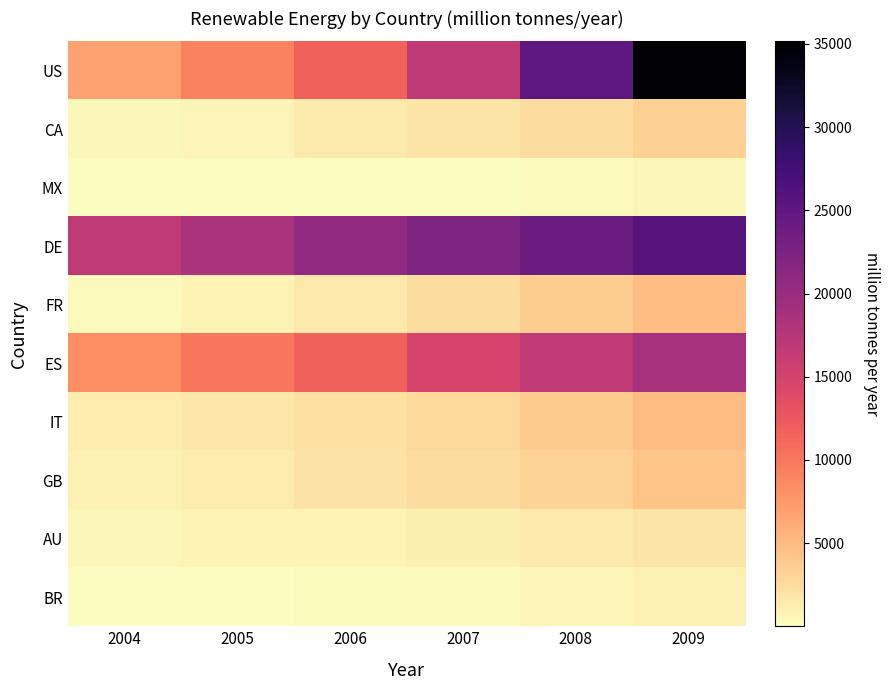

Reading left to right, extract all data points from this chart.

US: 2004=6750.0	2005=9181.0	2006=11635.0	2007=16879.0	2008=25237.0	2009=35159.0
CA: 2004=444.0	2005=683.0	2006=1459.0	2007=1845.0	2008=2371.0	2009=3321.0
MX: 2004=3.0	2005=3.0	2006=86.0	2007=86.0	2008=332.0	2009=453.0
DE: 2004=16649.0	2005=18445.0	2006=20652.0	2007=22277.0	2008=23933.0	2009=25813.0
FR: 2004=386.0	2005=775.0	2006=1585.0	2007=2471.0	2008=3671.0	2009=4775.0
ES: 2004=8263.0	2005=10027.0	2006=11614.0	2007=14714.0	2008=16543.0	2009=18784.0
IT: 2004=1261.0	2005=1713.0	2006=2118.0	2007=2721.0	2008=3731.0	2009=4845.0
GB: 2004=889.0	2005=1336.0	2006=1967.0	2007=2394.0	2008=3263.0	2009=4340.0
AU: 2004=421.0	2005=717.0	2006=796.0	2007=972.0	2008=1587.0	2009=1886.0
BR: 2004=31.0	2005=31.0	2006=230.7	2007=392.0	2008=687.0	2009=935.0